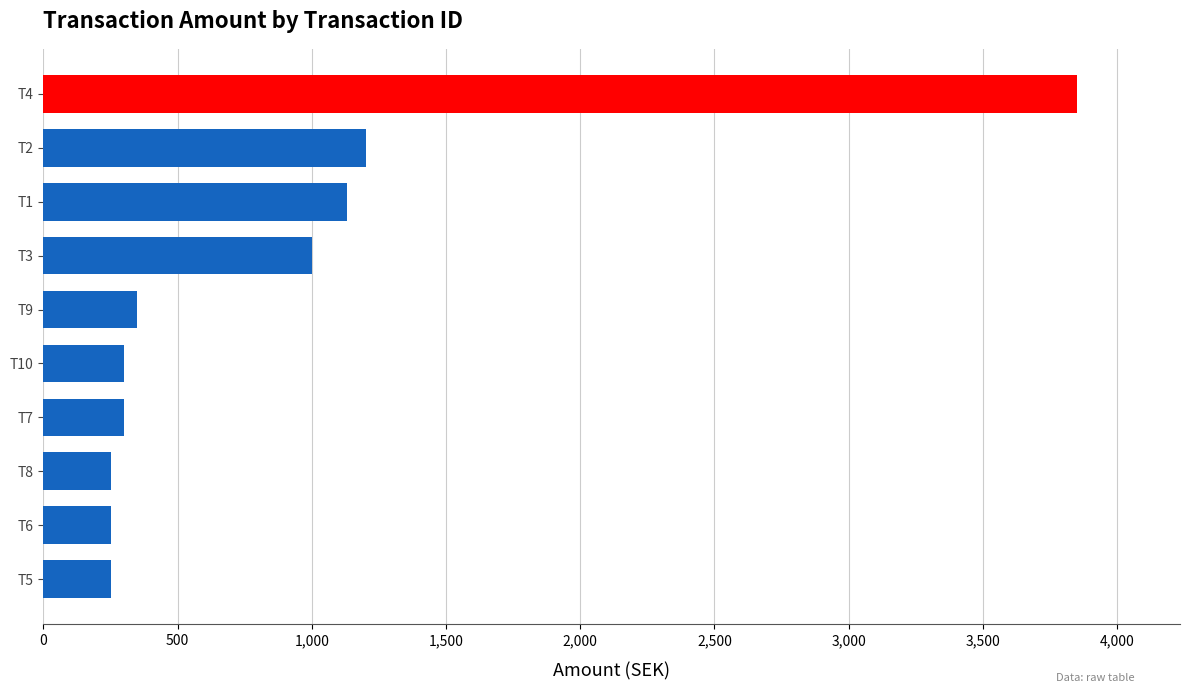

Is it true that the value at T5 is 105?

False